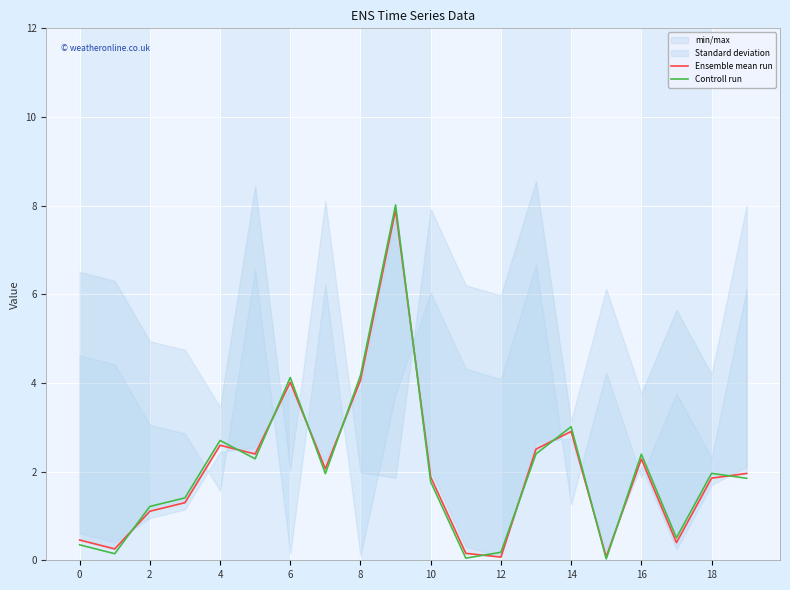

How many times do Controll run and Ensemble mean run cross each other?

12